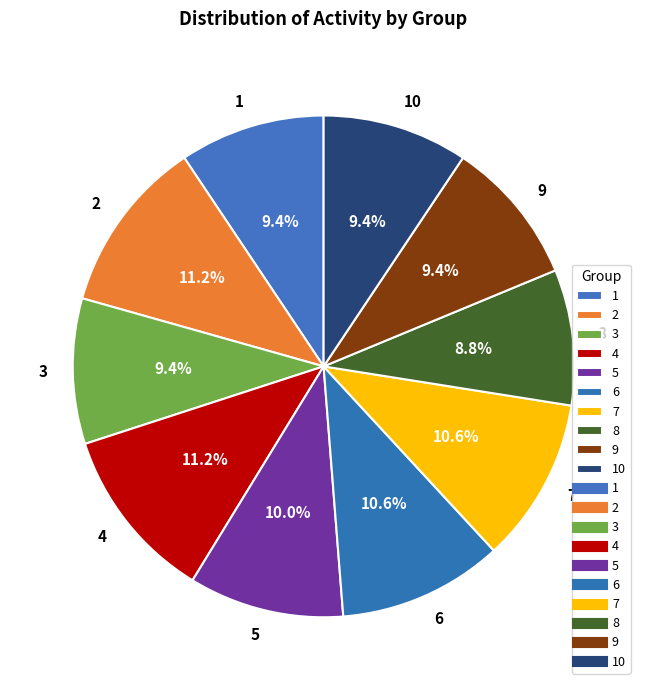

Count the number of slices in the pie.

10